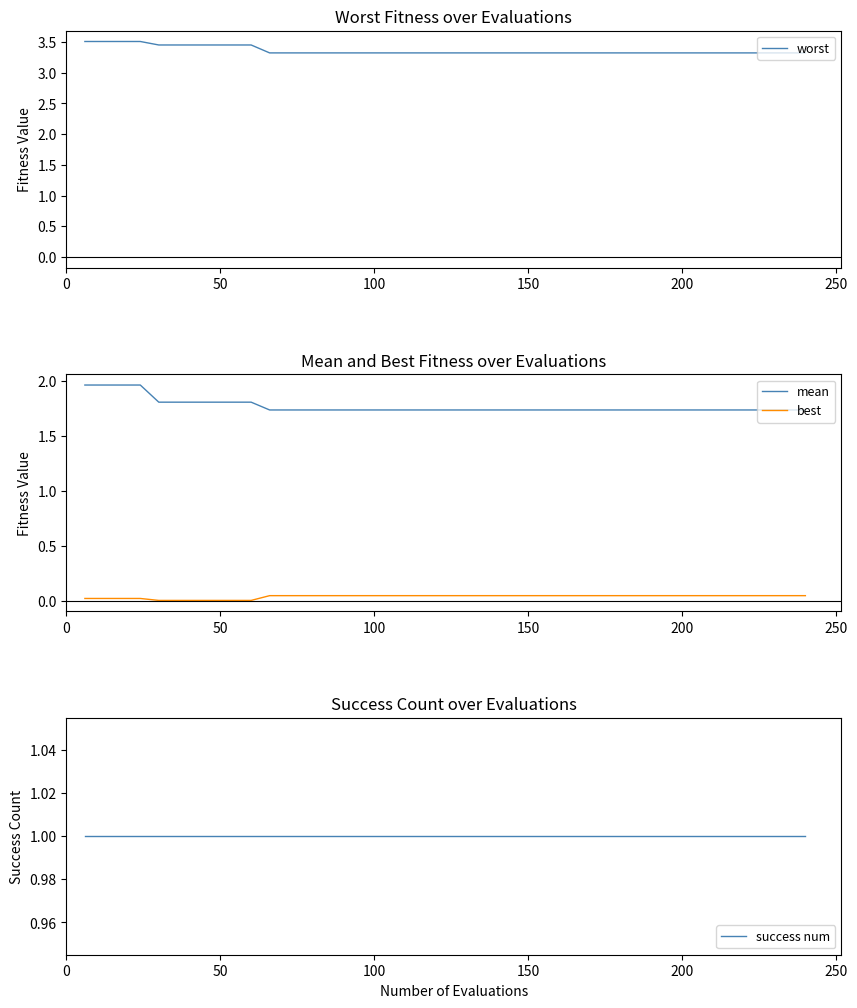

What is the maximum value shown in the chart?

3.5